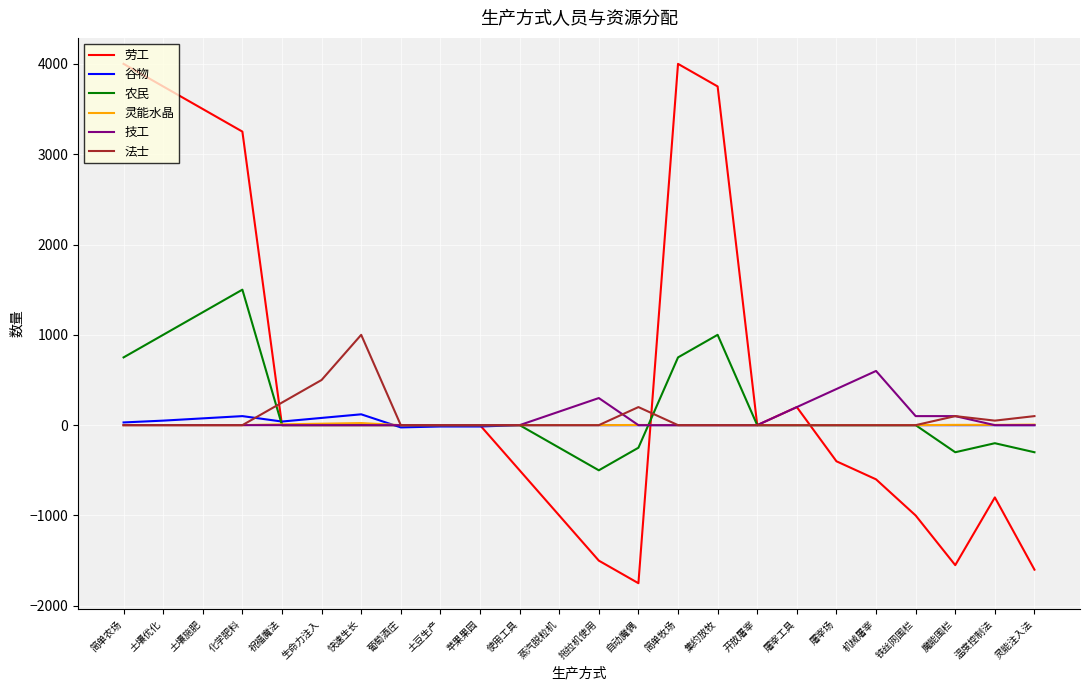

At which label is 劳工 closest to 1125?

屠宰工具